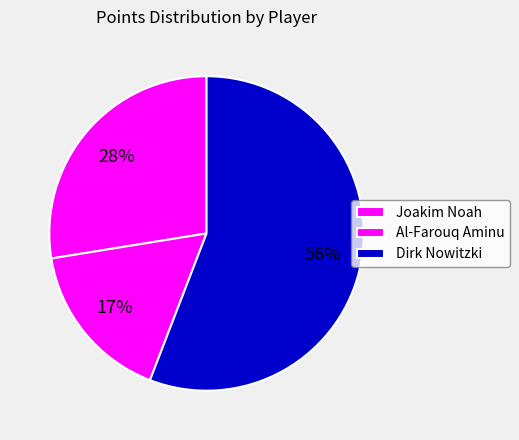

To the nearest percent, what is the difference between the Joakim Noah and Al-Farouq Aminu slice percentages?

11%